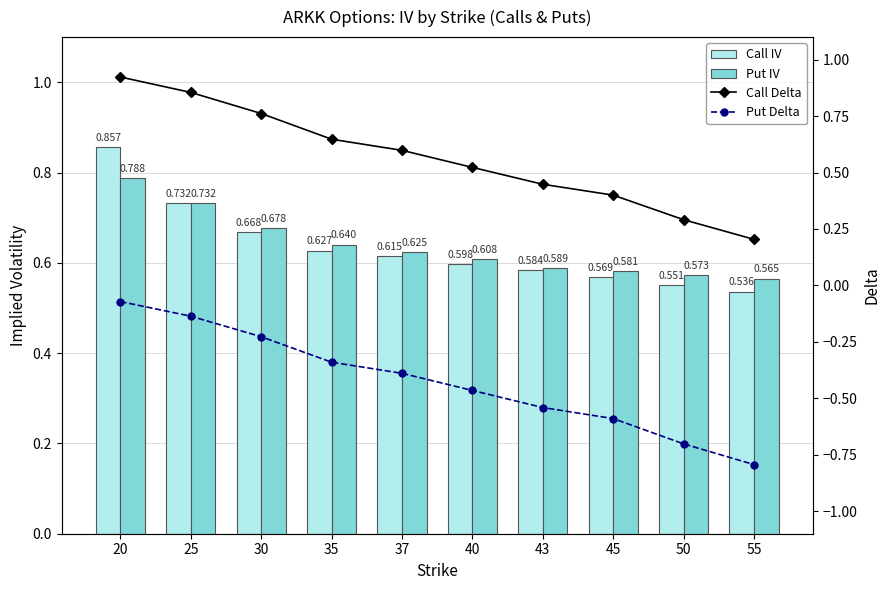

Is it true that Call IV equals 0.3 at 40?

False